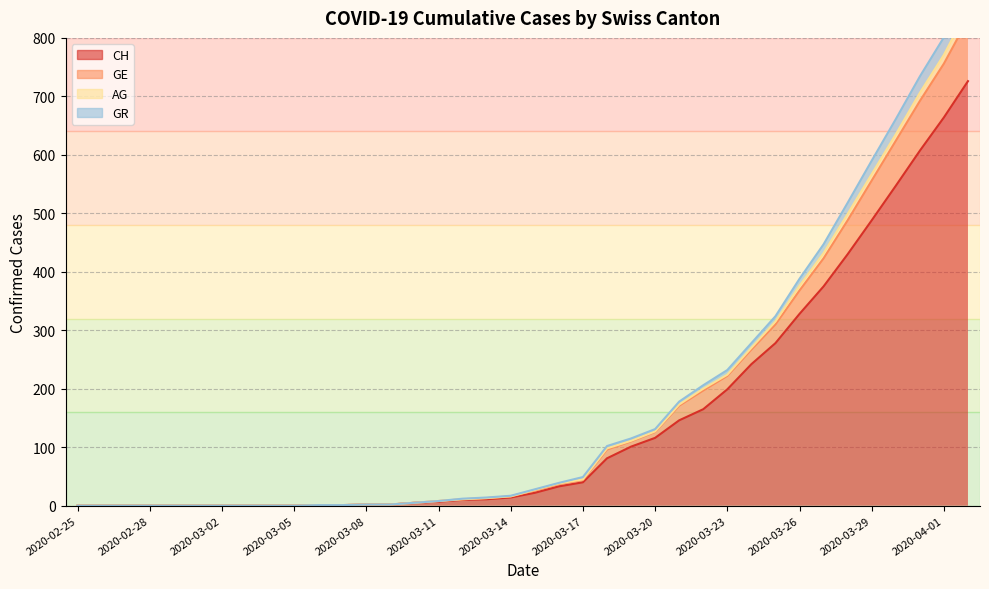

True or false: CH and GE cross at least once.

False